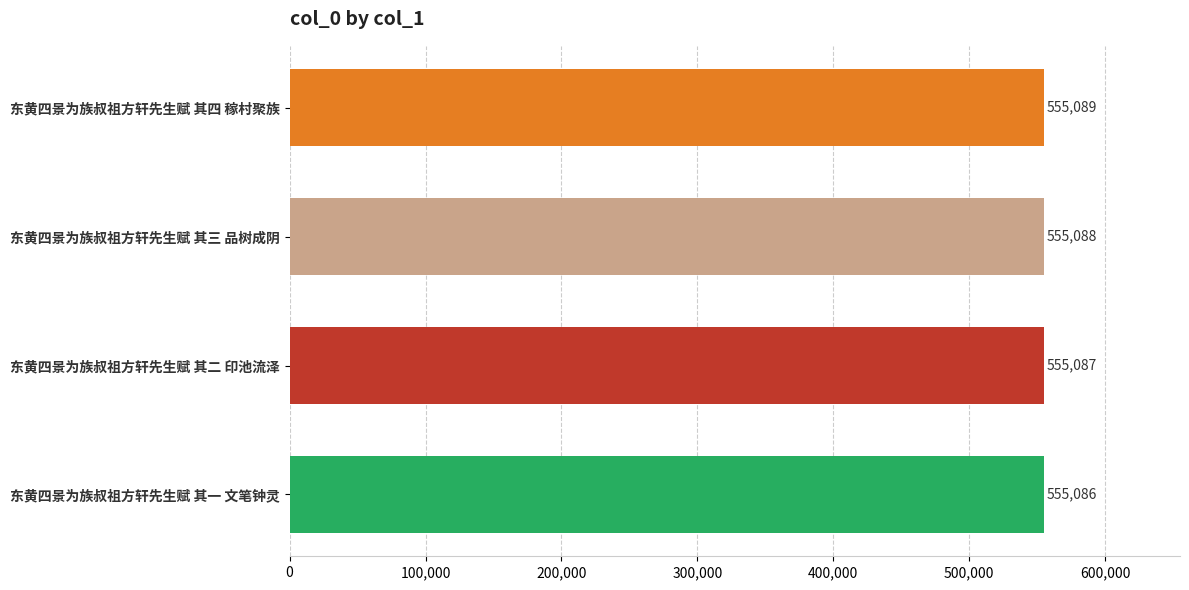

What is the minimum value shown in the chart?

555086